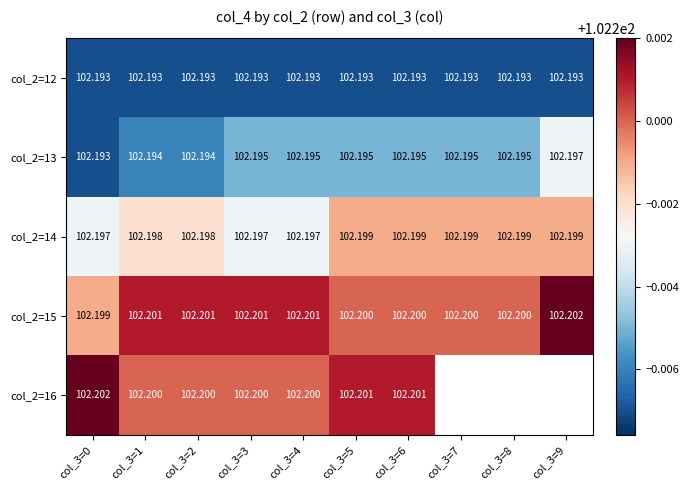

Where is col_2=14 nearest to the value 102?

col_3=0